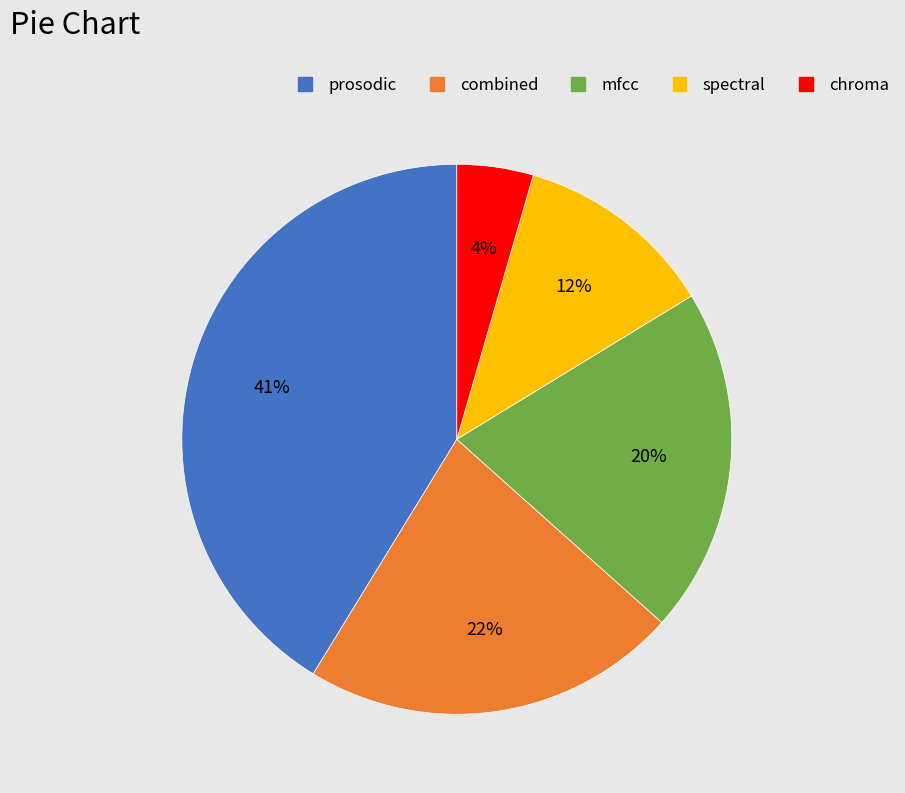

Which slice is the largest?

prosodic